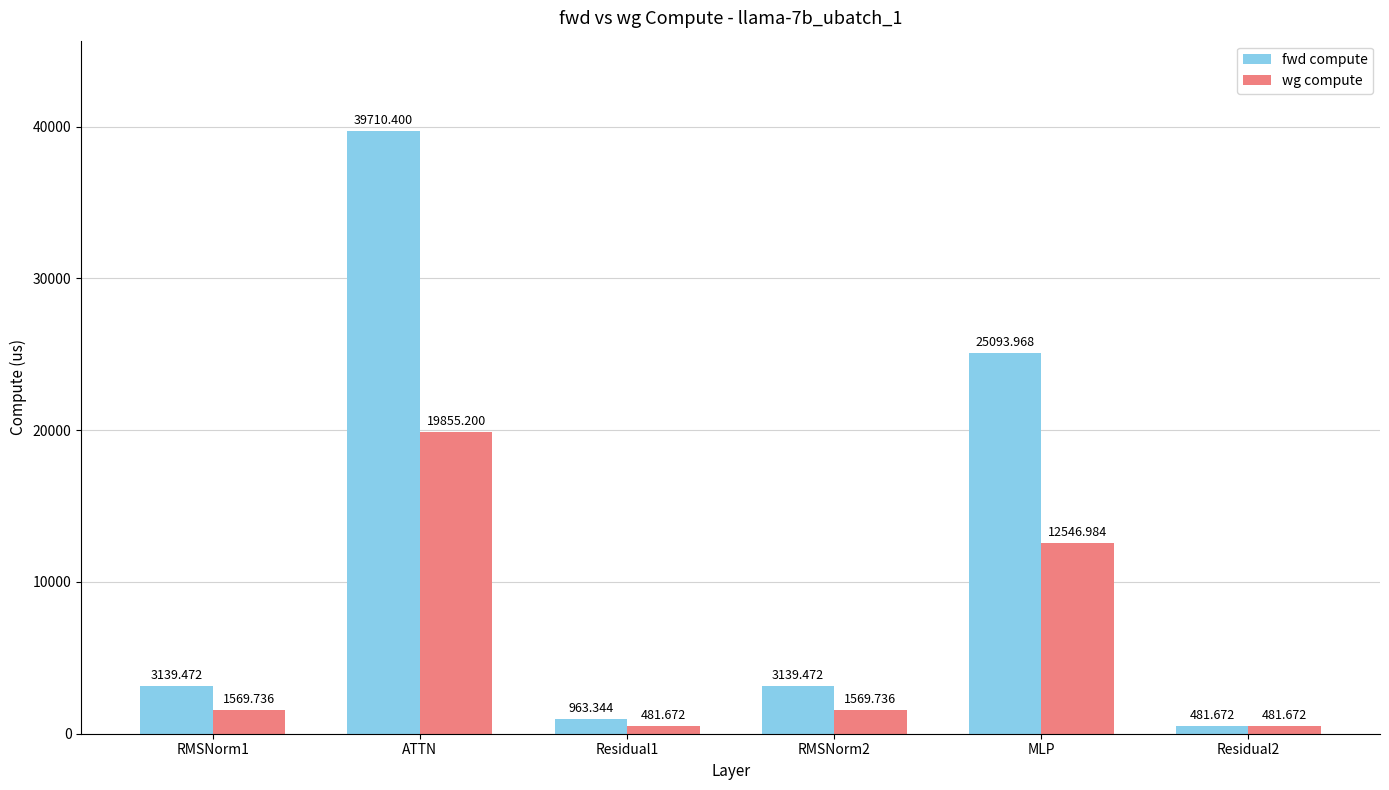

Rank the series at Residual1 from lowest to highest value.

wg compute, fwd compute